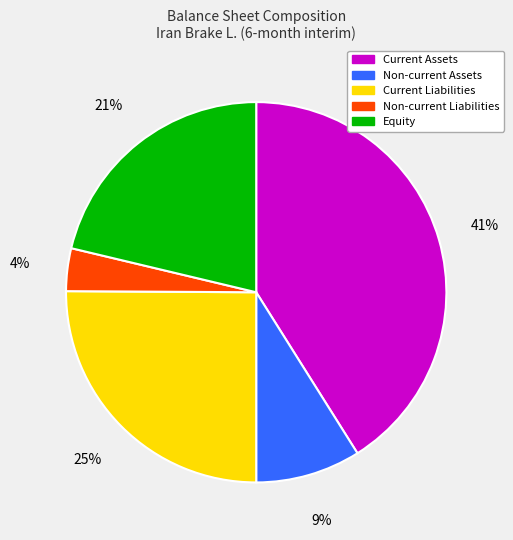

What is the ratio of the value at Equity to the value at Current Assets?

0.5